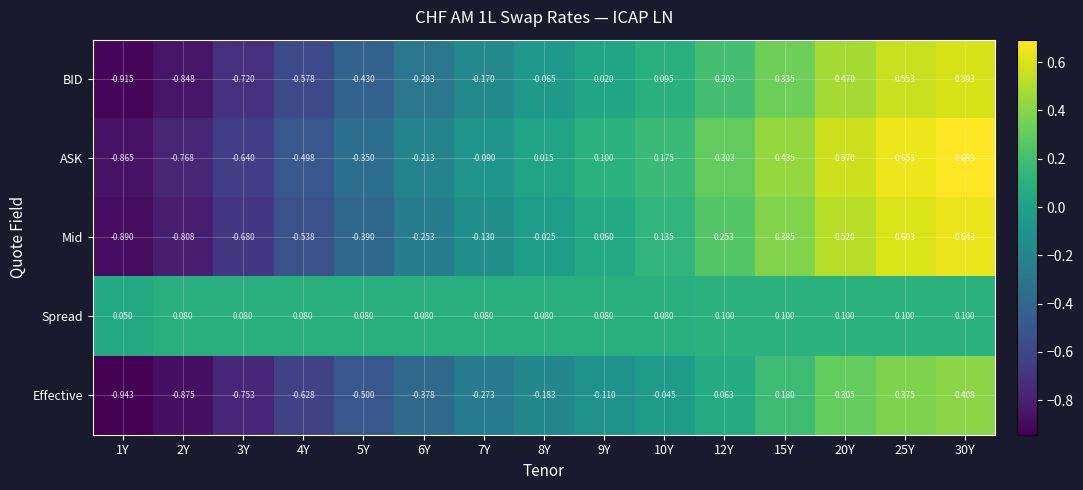

List the series in order of their peak value, highest first.

ASK, Mid, BID, Effective, Spread